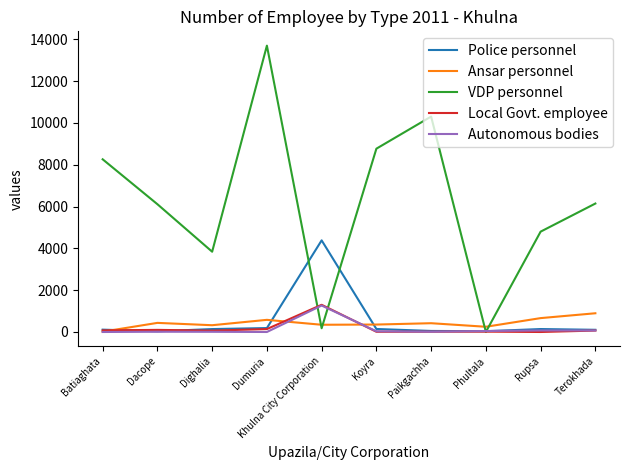

What is the maximum value shown in the chart?

13696